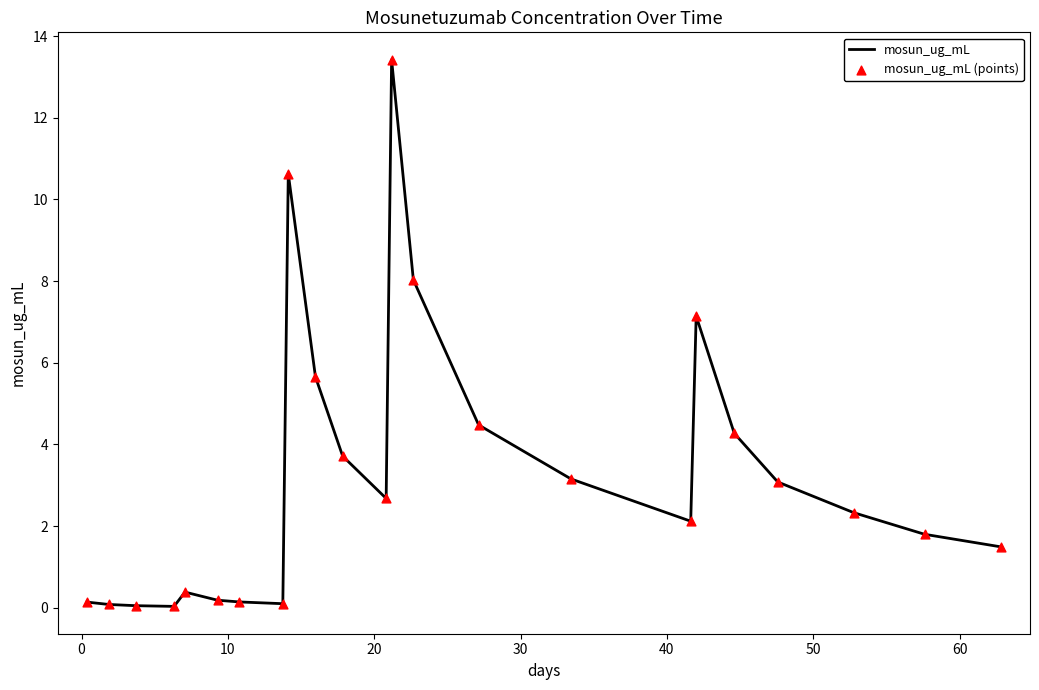

What is the maximum value shown in the chart?

13.4